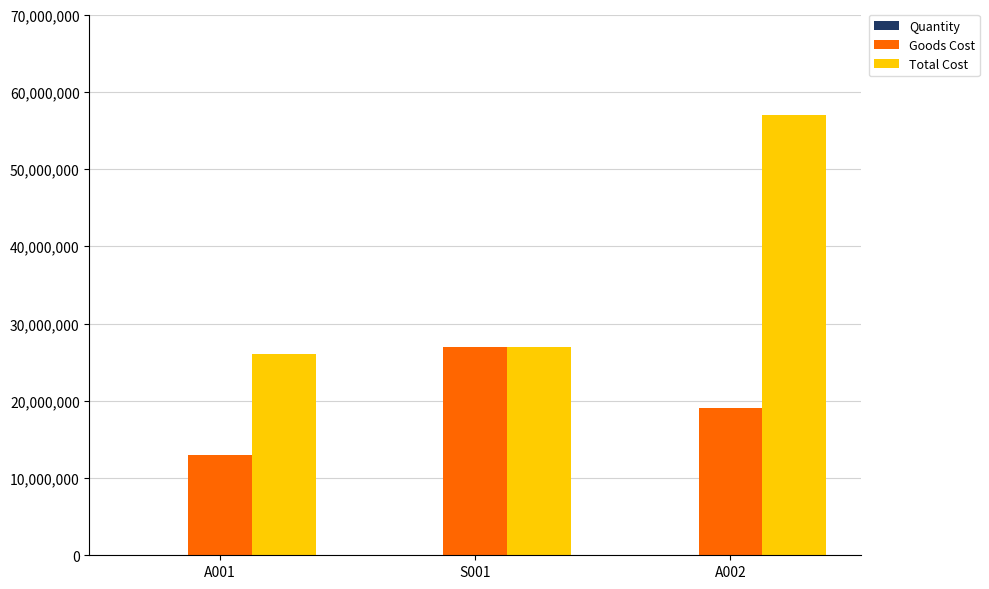

Which series changed the most between S001 and A002?

Total Cost